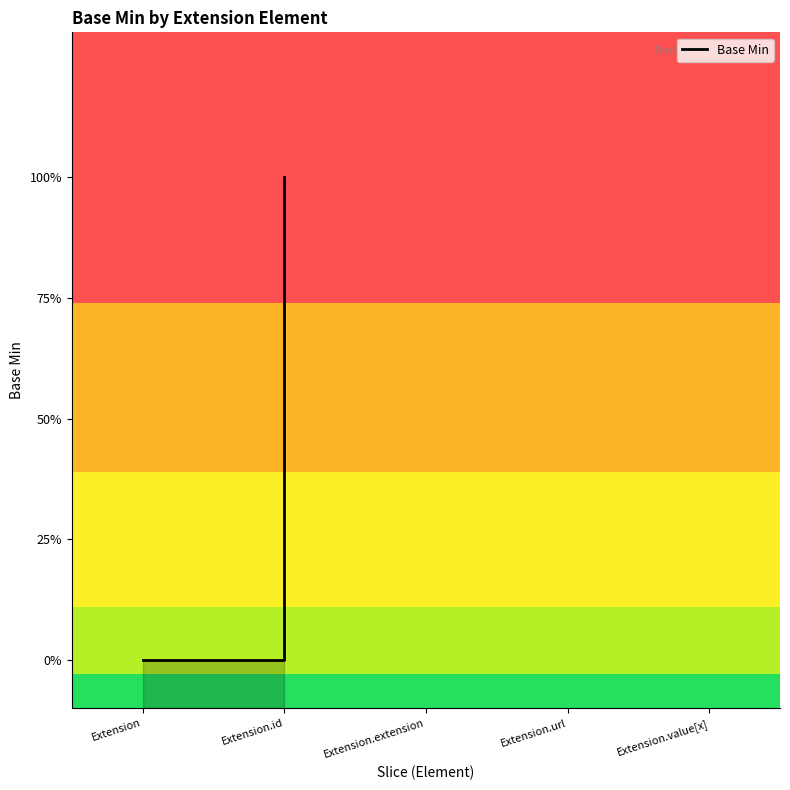

List the labels in order of value, smallest first.

Extension, Extension, Extension, Extension.id, Extension.id